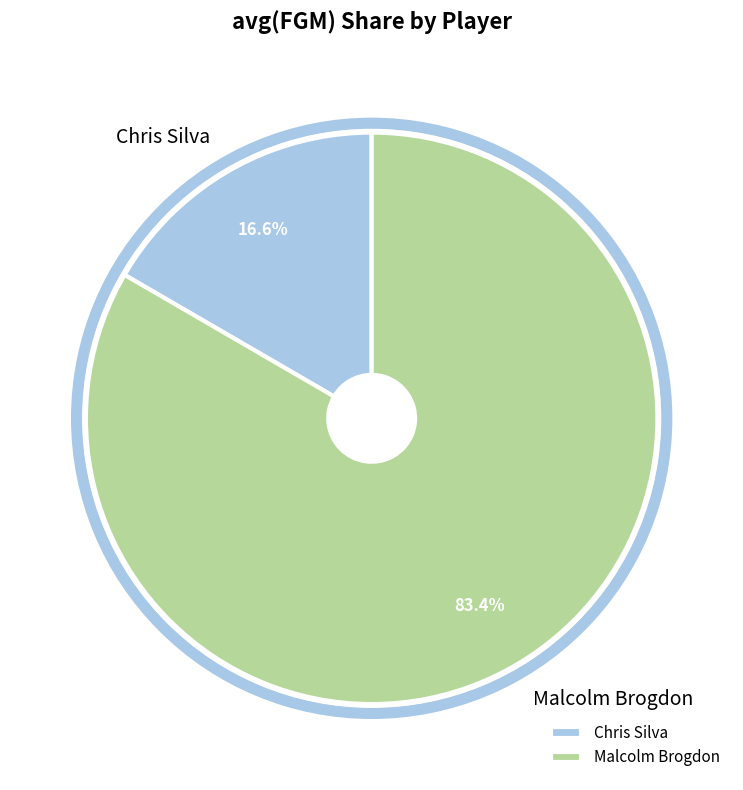

Is it true that Chris Silva is 17% of the pie?

True